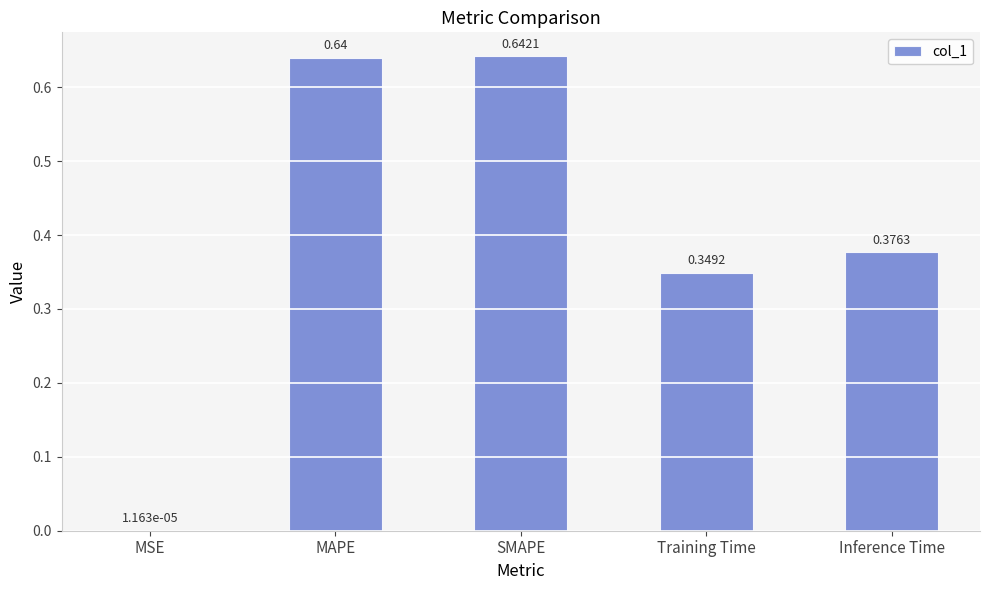

Which label corresponds to the largest value in the chart?

SMAPE